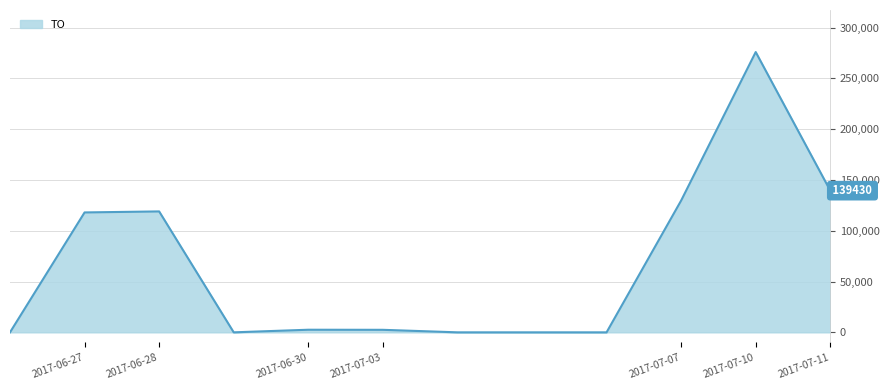

What is the maximum value shown in the chart?

275850